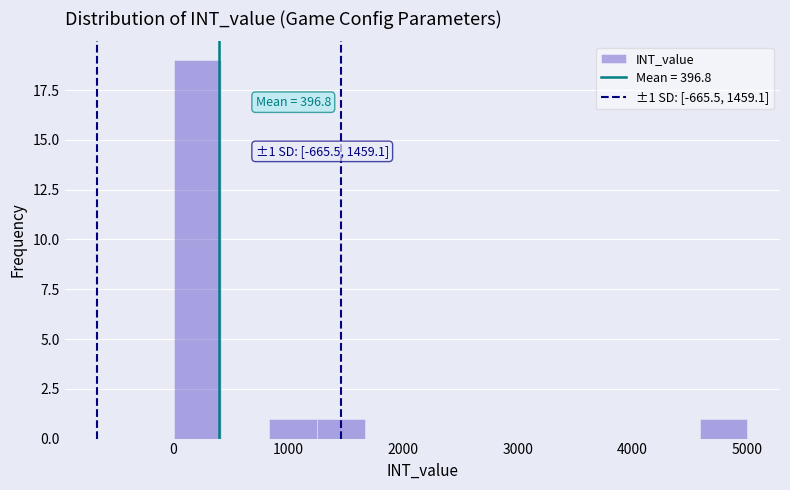

Which range on the x-axis has the tallest bar?

0 to 400